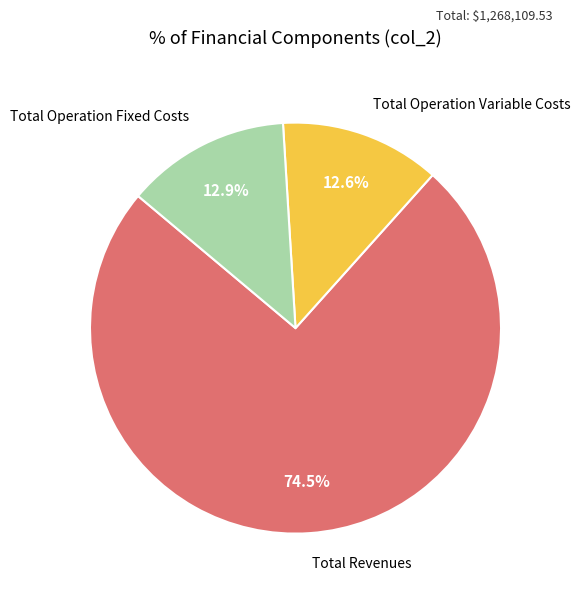

Count the number of slices in the pie.

3